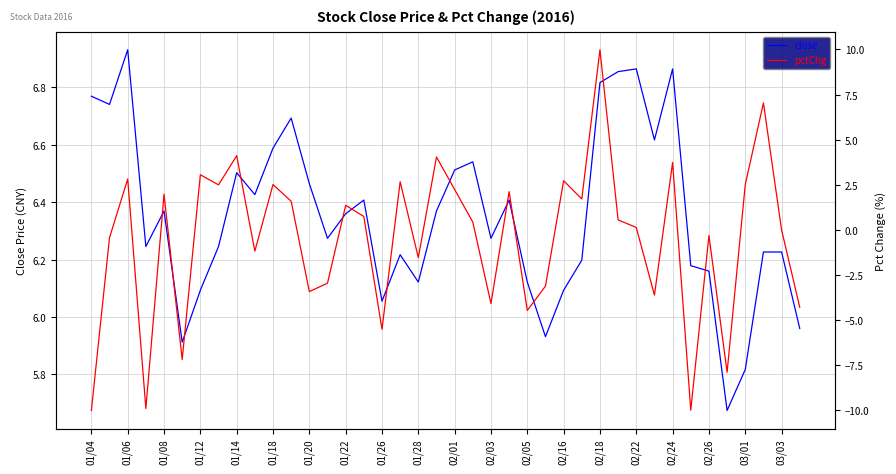

The close series shows 10.8 at 01/04. True or false?

False